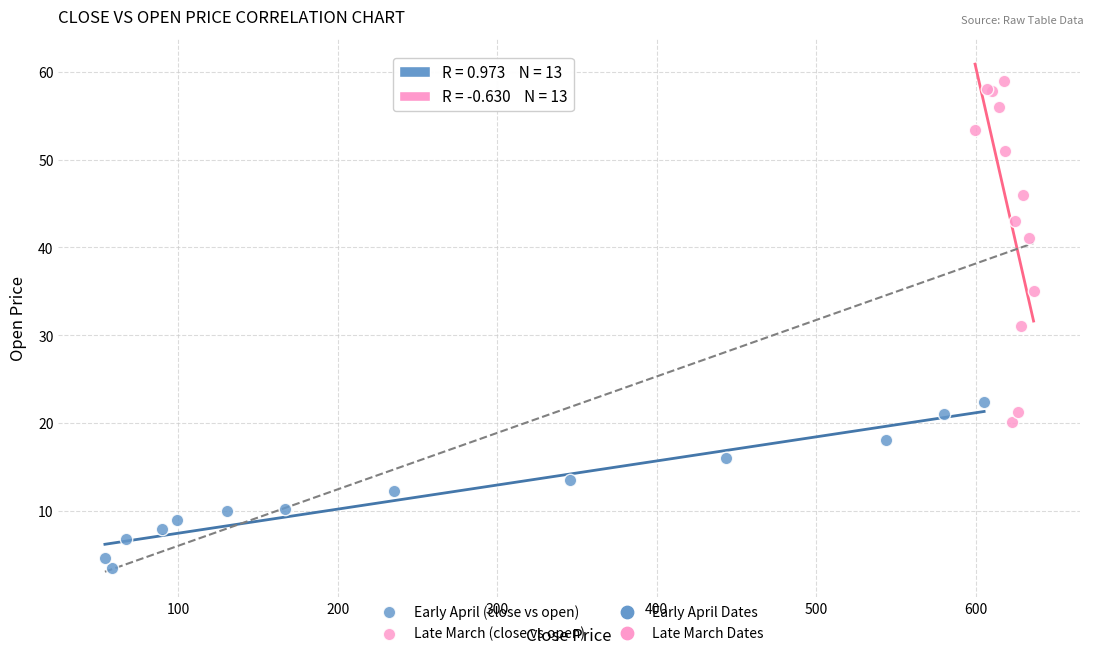

Which series has the largest Y range (max minus min)?

Late March (close vs open)